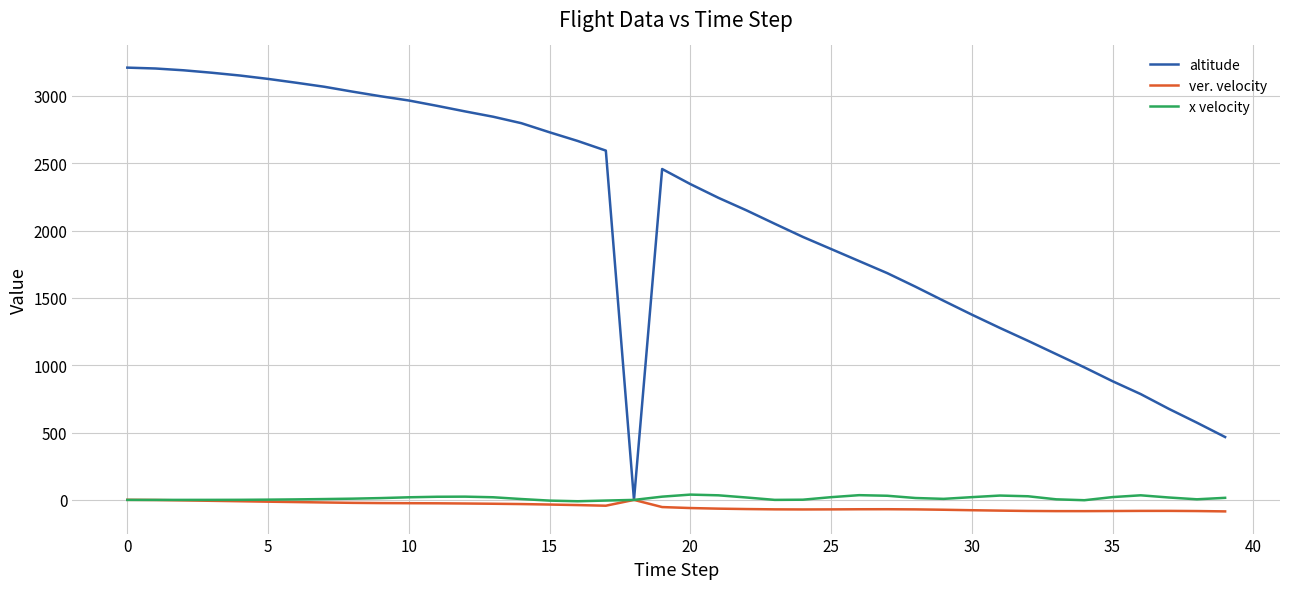

Which series has the widest spread of values?

altitude